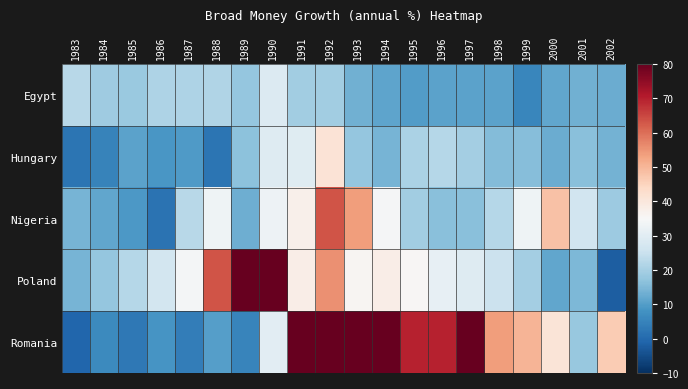

Reading left to right, transcribe all the data shown in this chart.

Egypt: 1983=22.6	1984=18.8	1985=18.3	1986=21.0	1987=21.0	1988=21.5	1989=17.5	1990=28.7	1991=19.3	1992=19.4	1993=13.2	1994=11.2	1995=9.9	1996=10.8	1997=10.8	1998=10.8	1999=5.7	2000=11.6	2001=13.2	2002=12.6
Hungary: 1983=2.3	1984=5.1	1985=10.9	1986=8.8	1987=9.6	1988=2.2	1989=16.5	1990=29.2	1991=29.4	1992=41.3	1993=17.7	1994=14.2	1995=20.9	1996=22.2	1997=19.7	1998=15.6	1999=15.7	2000=12.6	2001=16.4	2002=13.8
Nigeria: 1983=14.0	1984=11.6	1985=9.0	1986=2.0	1987=22.4	1988=32.9	1989=12.9	1990=32.7	1991=37.4	1992=63.3	1993=53.8	1994=34.5	1995=19.4	1996=16.2	1997=16.0	1998=22.3	1999=33.1	2000=48.1	2001=26.4	2002=18.8
Poland: 1983=14.2	1984=17.7	1985=22.1	1986=26.7	1987=34.1	1988=63.3	1989=509.5	1990=164.9	1991=37.9	1992=55.7	1993=36.0	1994=38.1	1995=35.6	1996=31.2	1997=29.1	1998=25.2	1999=19.6	2000=11.6	2001=14.6	2002=-2.0
Romania: 1983=-0.7	1984=6.3	1985=2.8	1986=8.4	1987=3.9	1988=10.3	1989=5.3	1990=30.1	1991=104.0	1992=94.7	1993=172.2	1994=125.4	1995=69.6	1996=69.5	1997=113.4	1998=53.7	1999=50.4	2000=40.8	2001=18.0	2002=46.6